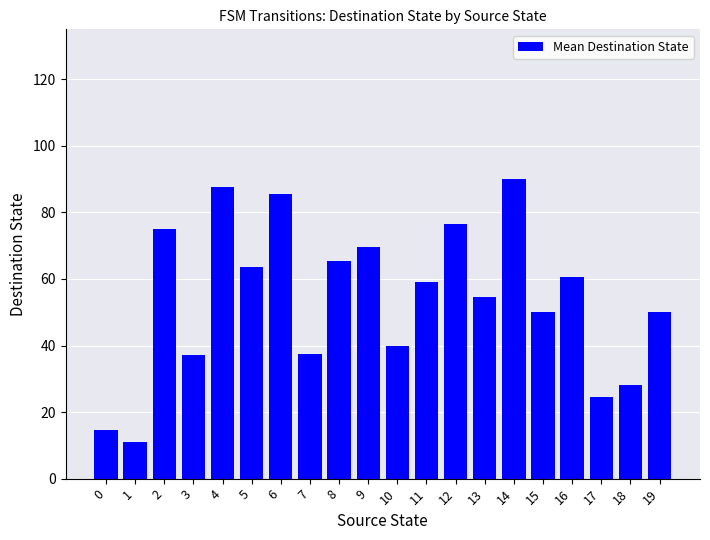

How many categories are shown in the chart?

20